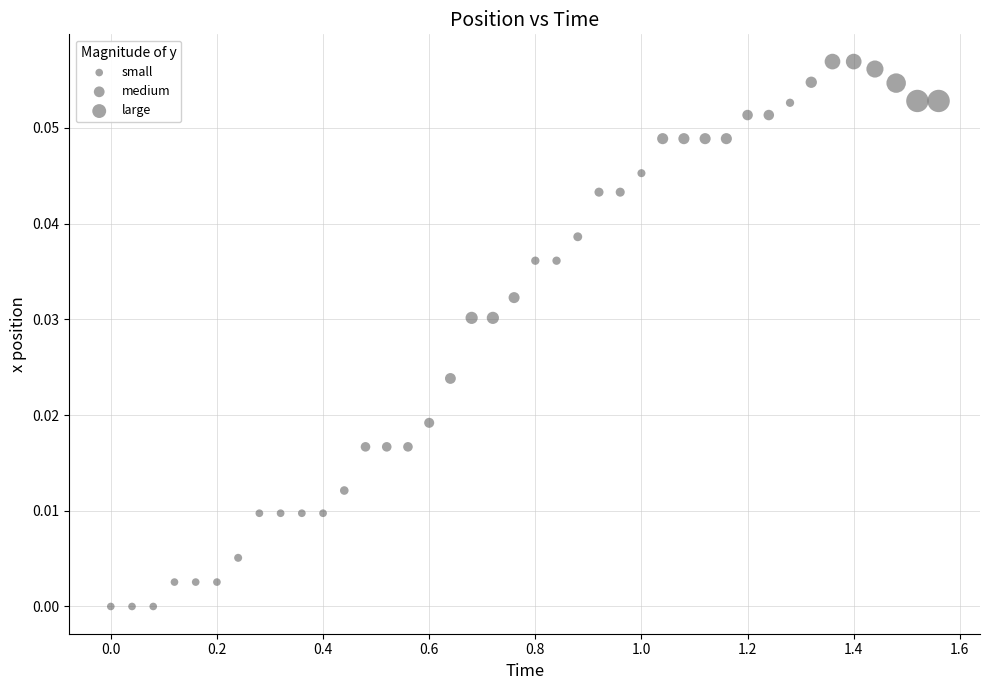

What is the range of X values (max minus min)?

1.6